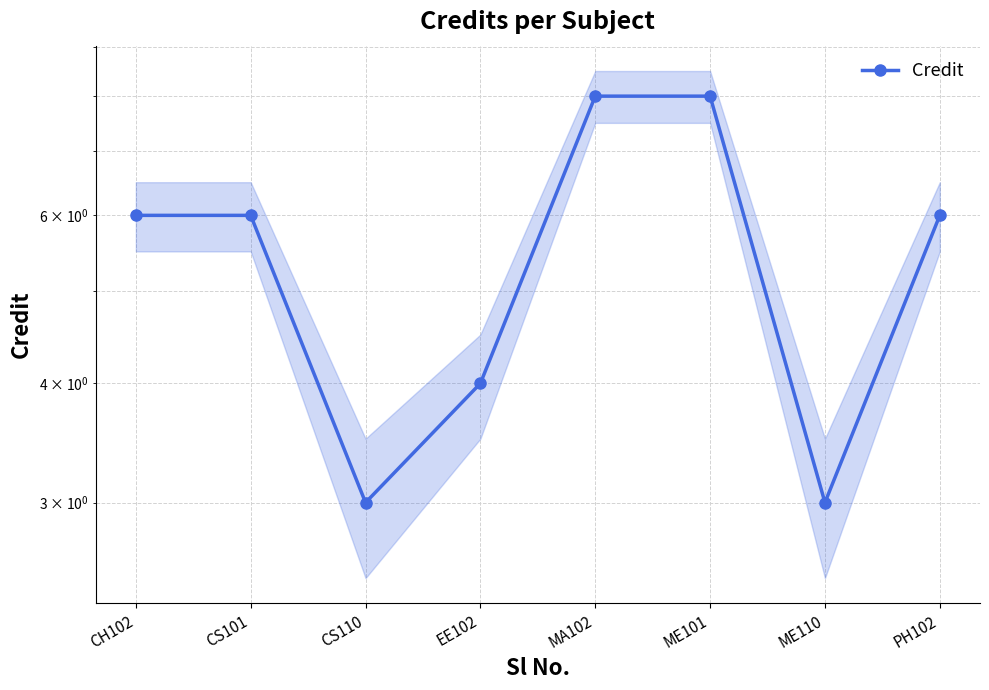

Reading left to right, extract all data points from this chart.

CH102=6	CS101=6	CS110=3	EE102=4	MA102=8	ME101=8	ME110=3	PH102=6